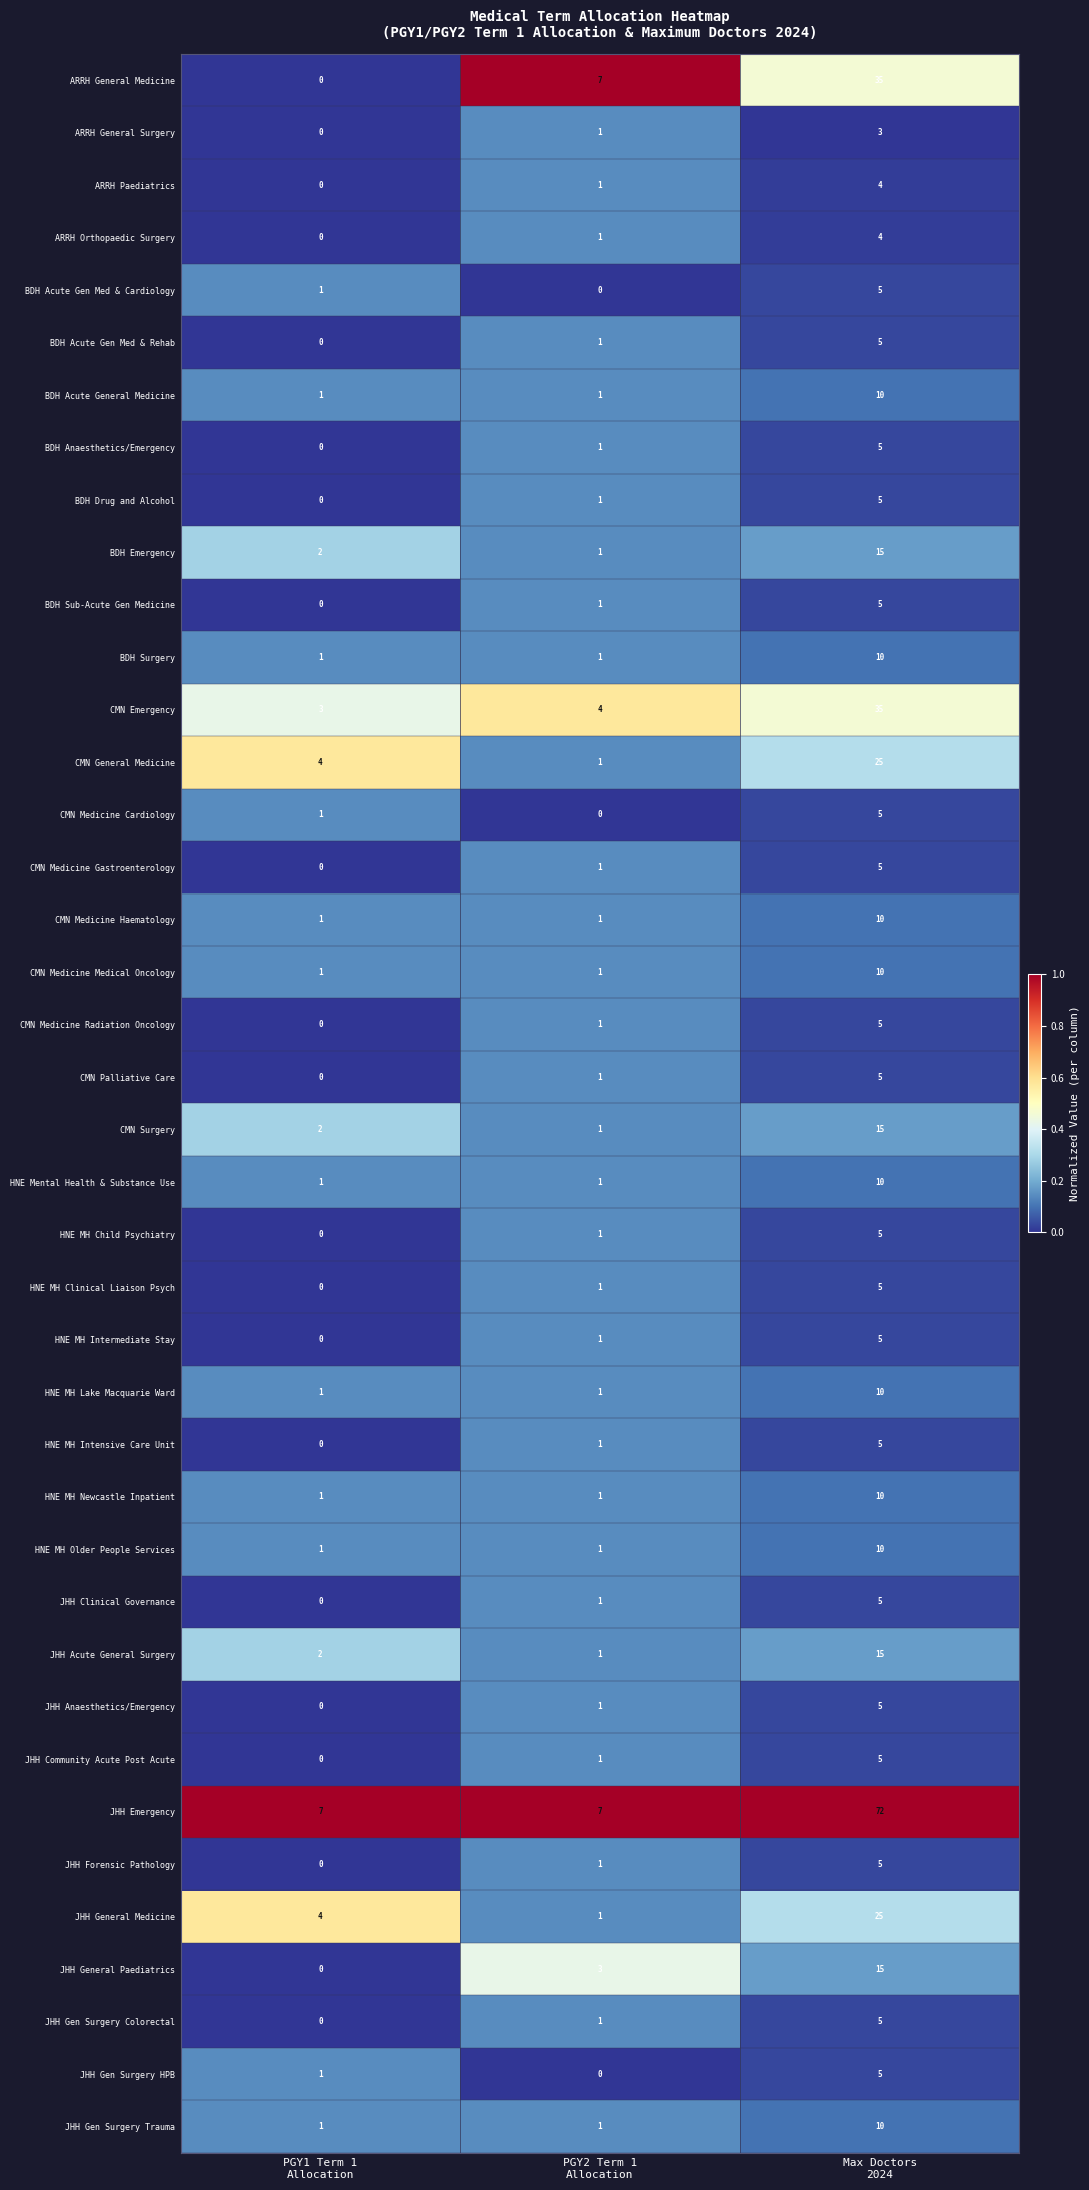

What is the average value of the ARRH General Medicine series?

14